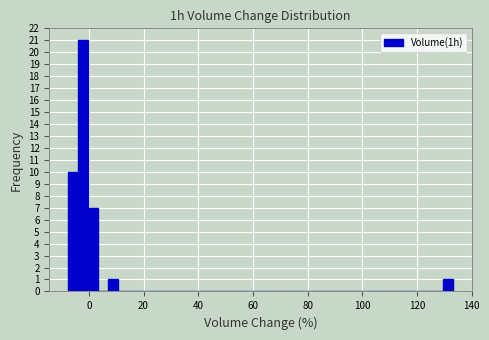

Read against the x-axis, roughly where is the centre of the tallest bar?

-2